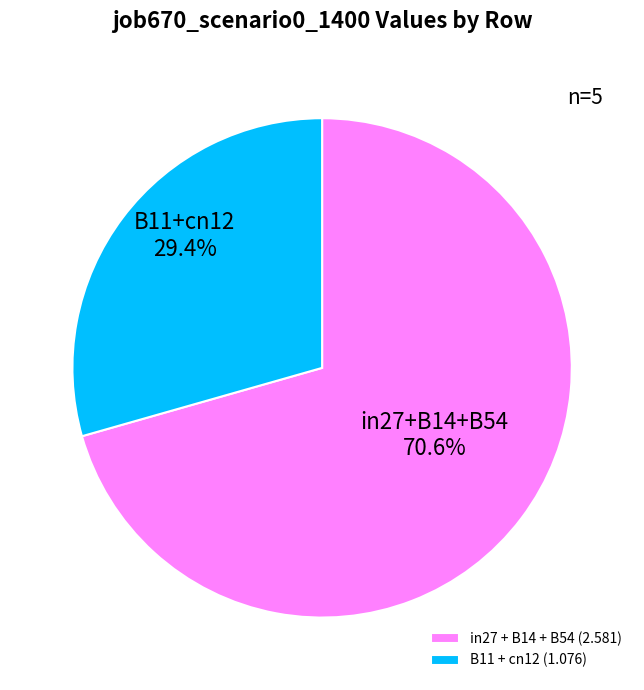

How many slices are in this pie chart?

2